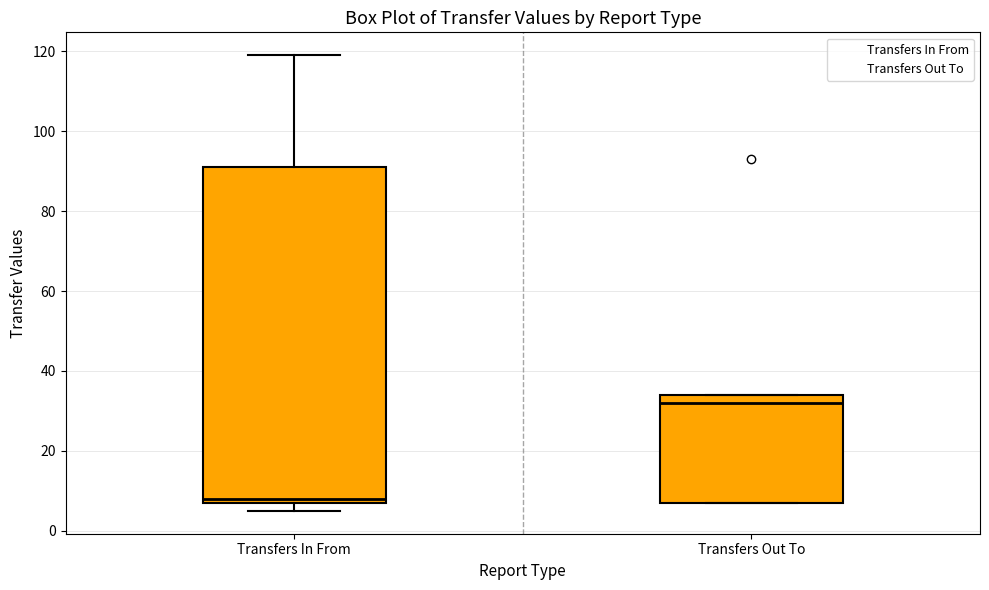

Which box is the tallest, from its lower edge to its upper edge?

Transfers In From